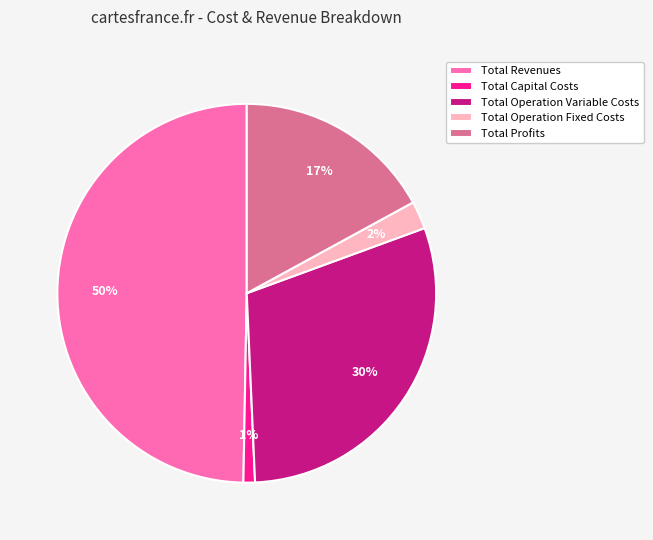

How many segments does this pie chart have?

5